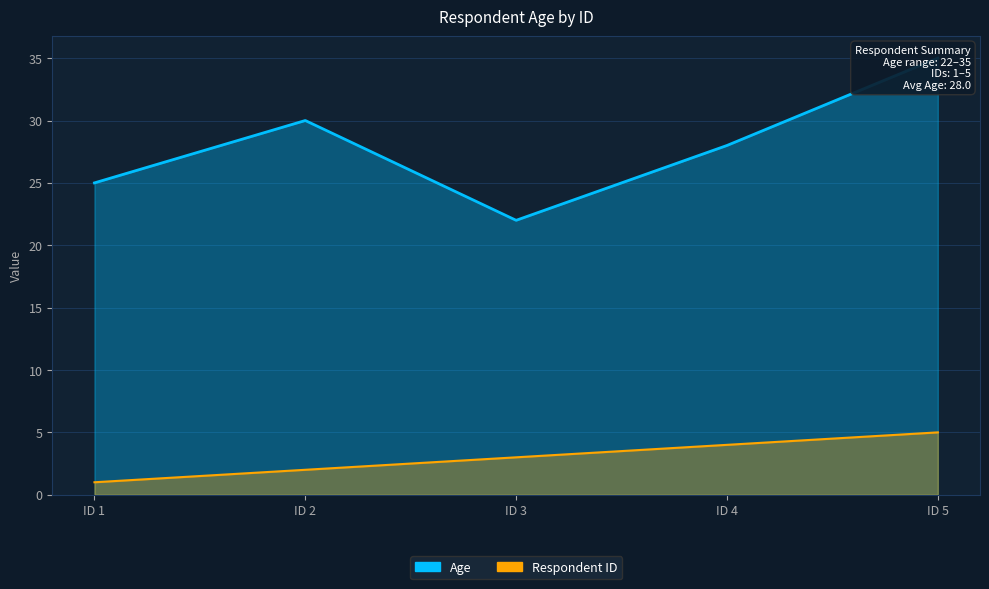

Rank the series at ID 3 from lowest to highest value.

Respondent ID, Age